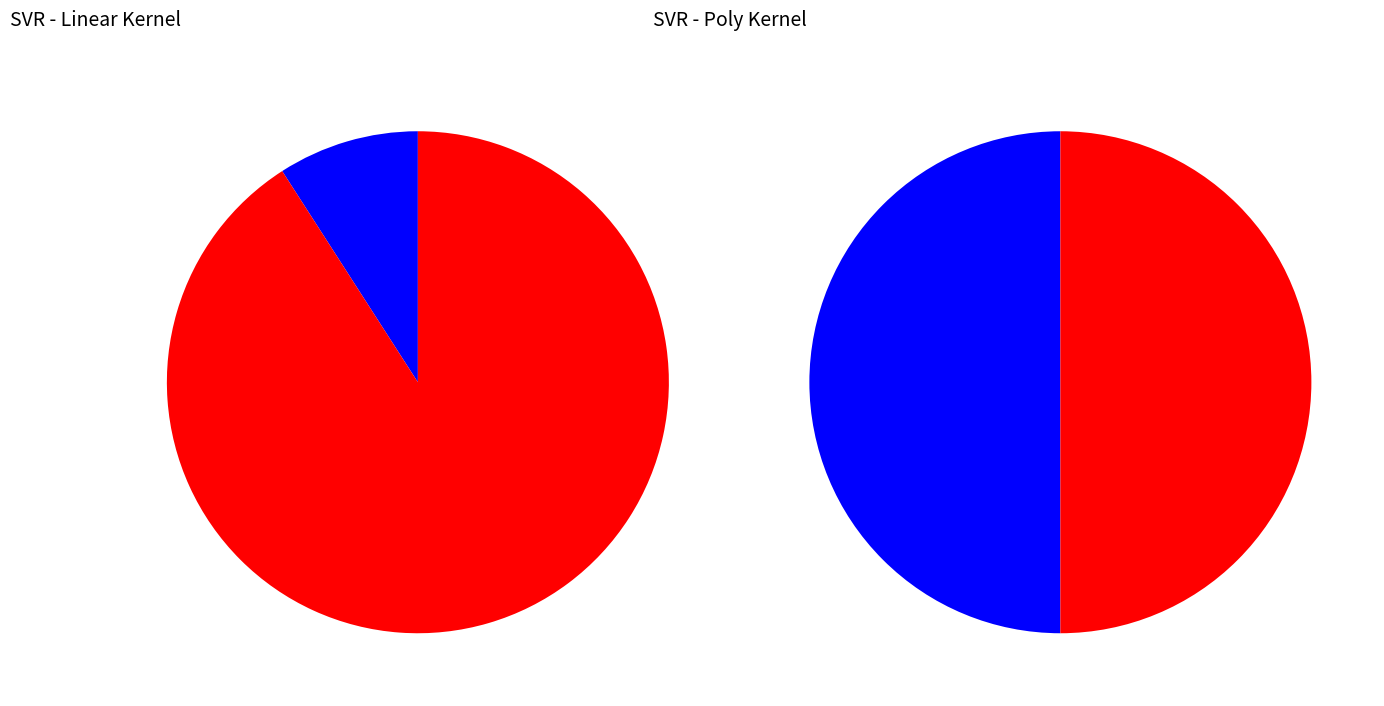

How many segments does this pie chart have?

2